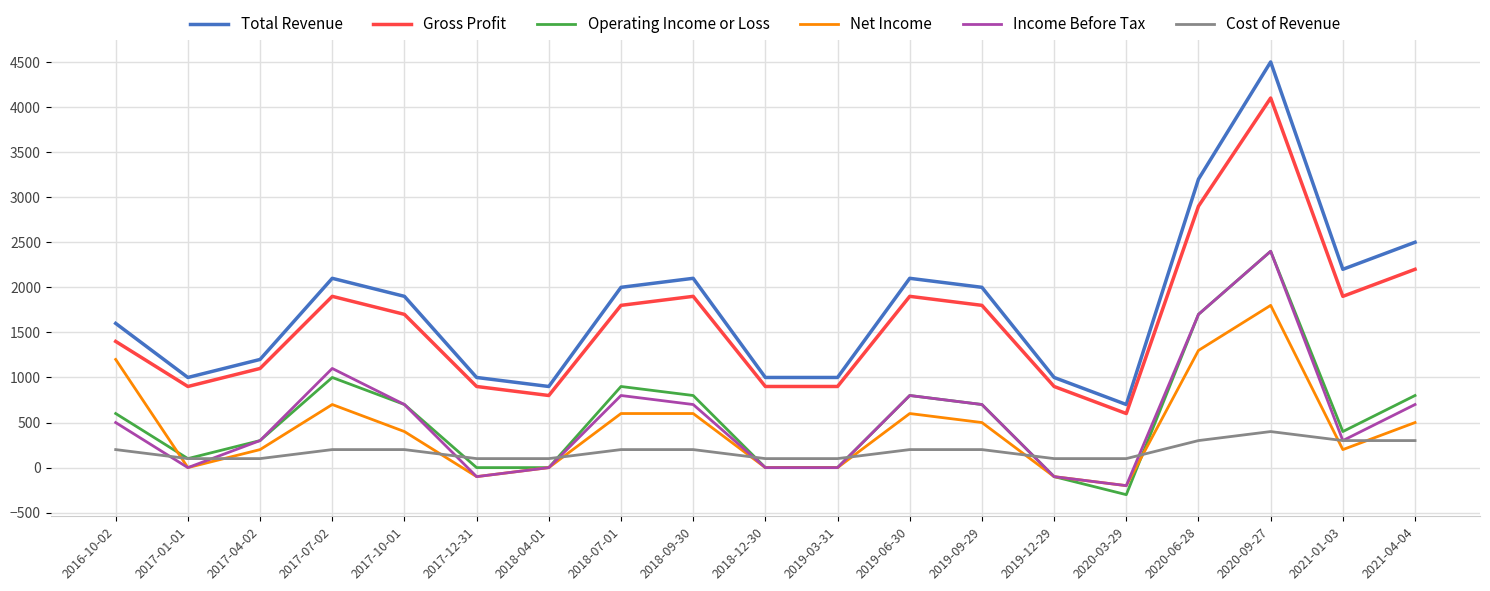

What position from the left is 2020-03-29?

15